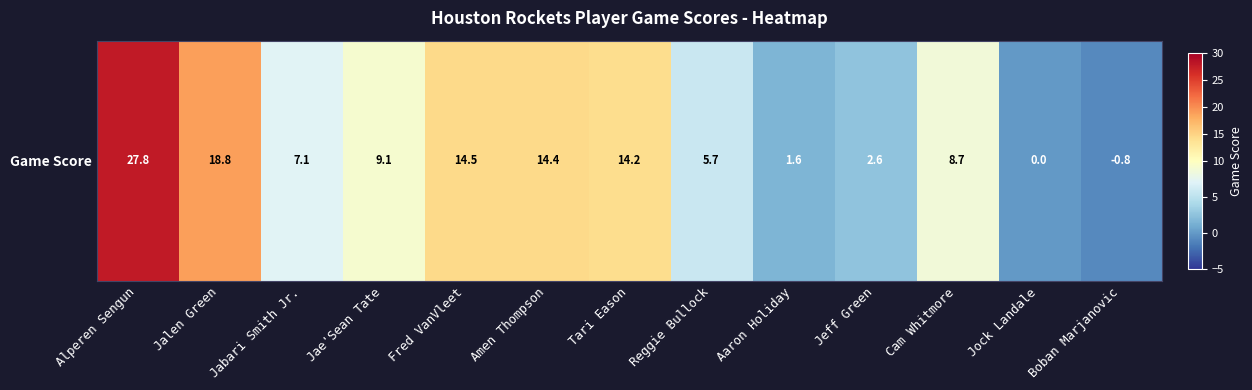

What is the sum of all values?

123.7